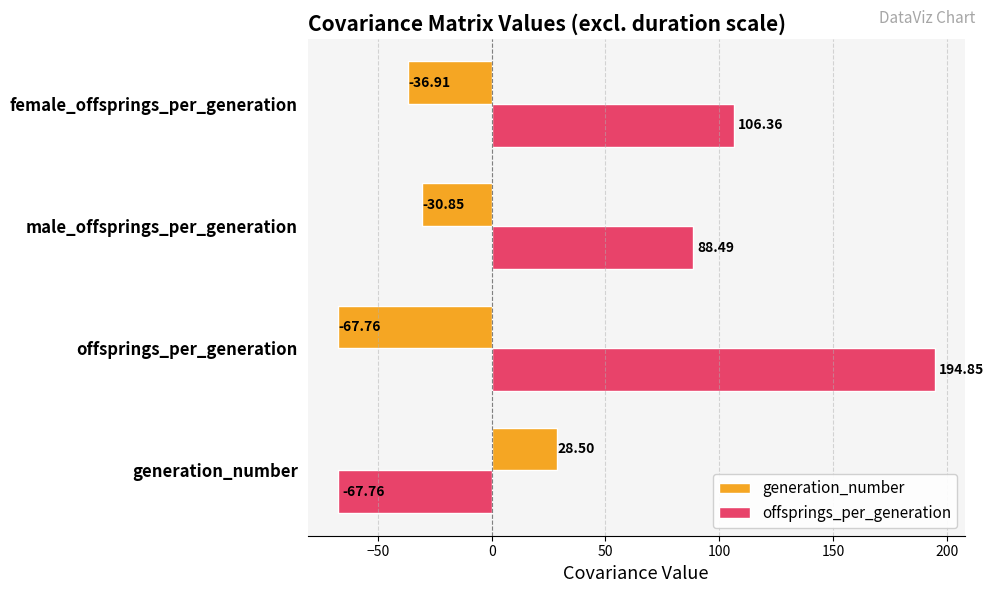

What is the average value of the offsprings_per_generation series?

80.5